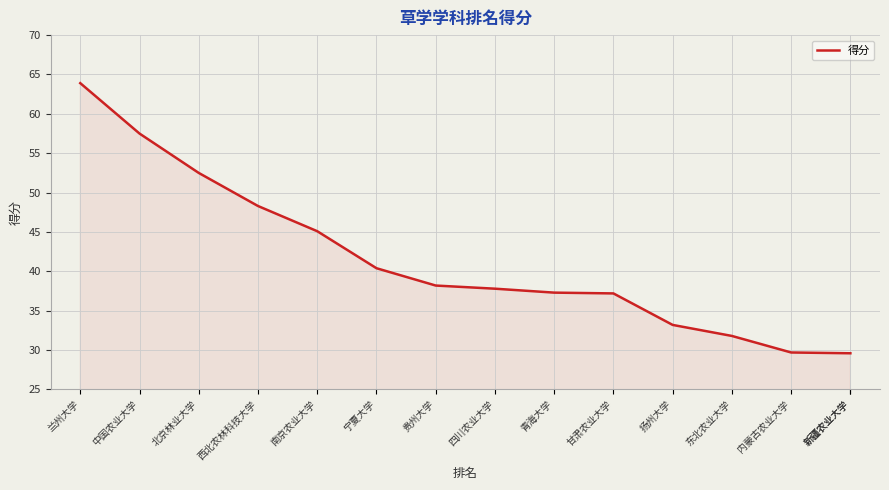

What is the value of the 9th point from the left?

37.3